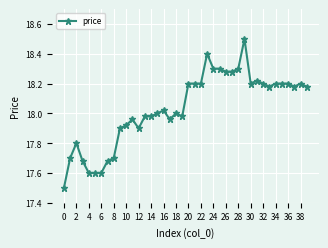

True or false: the data has more than 1 interior local peaks.

True